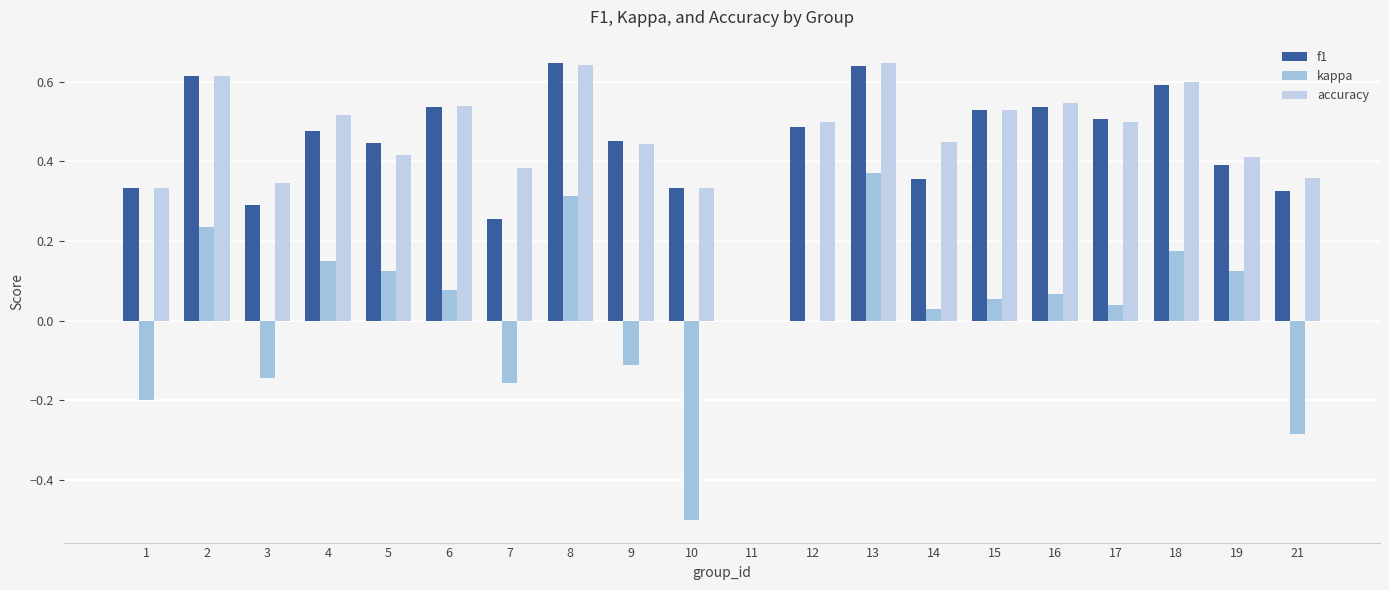

Are the bars horizontal?

No